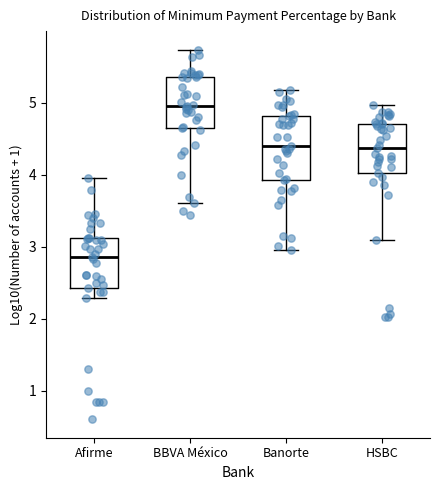

Which box has the highest median line?

BBVA México